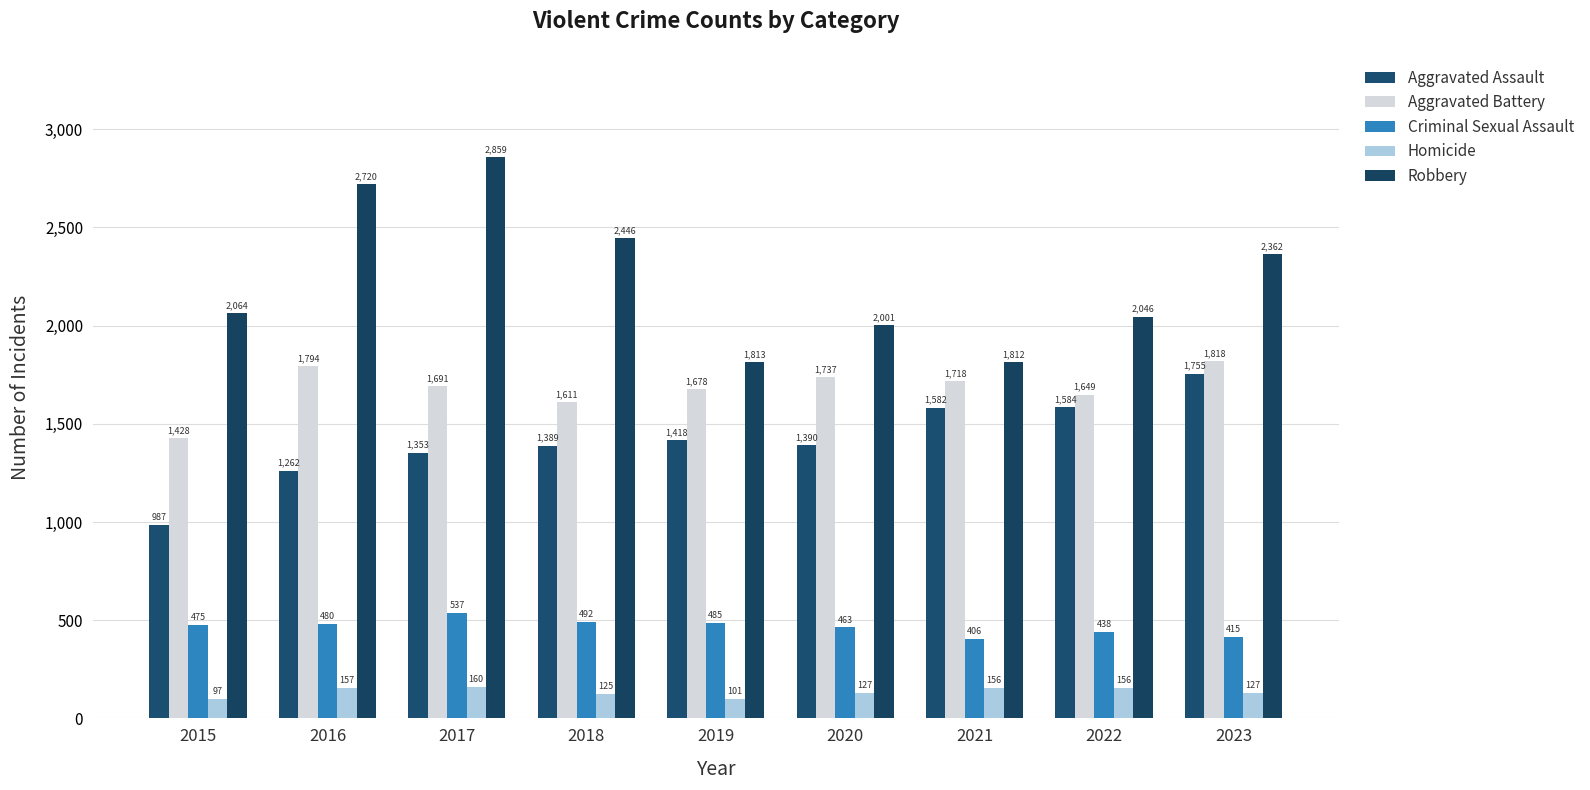

How many bars are there in total?

45